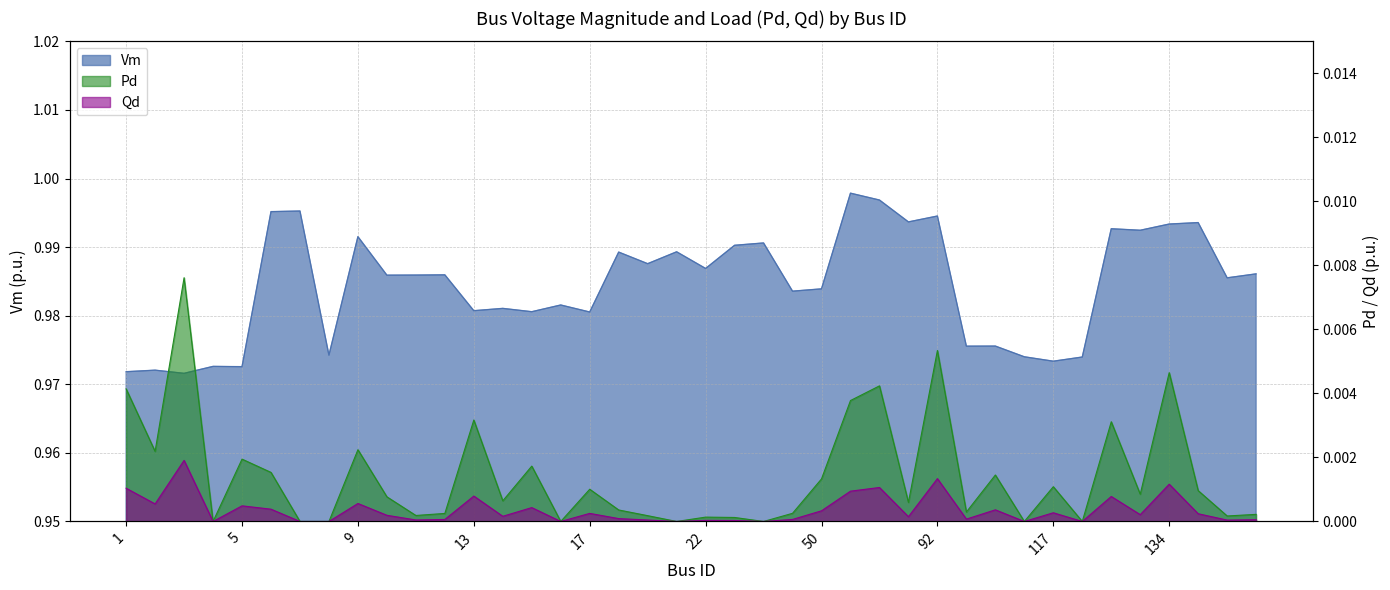

Read the Vm value at 138.

1.0